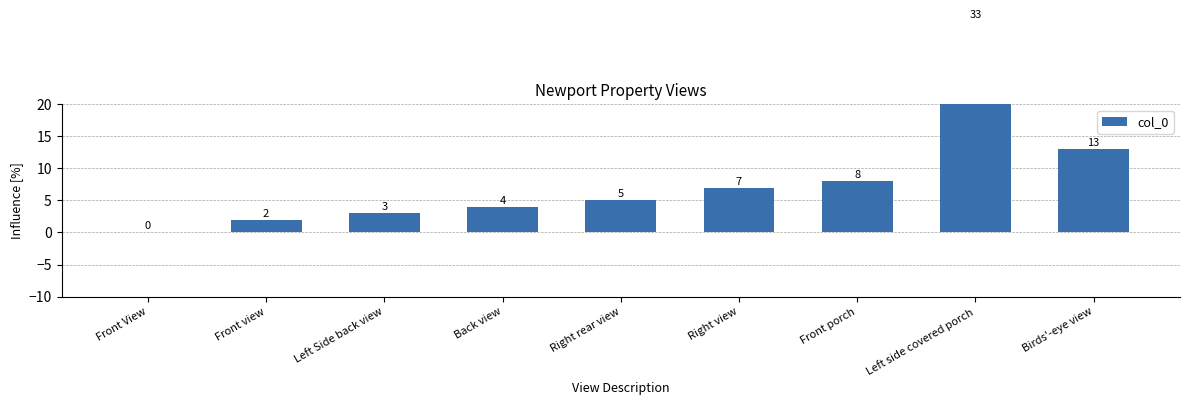

What is the label of the 5th bar from the right?

Right rear view